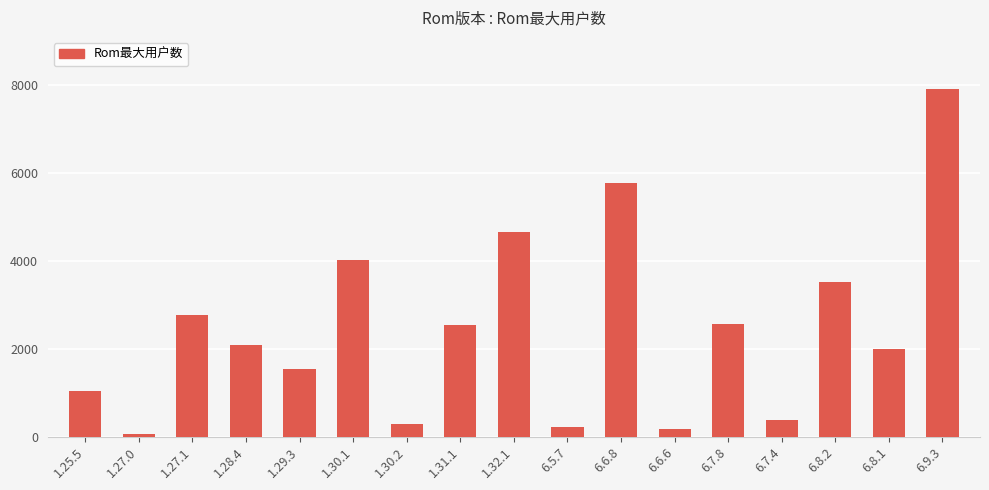

What is the sum of the values at 1.30.2 and 1.29.3?

1806